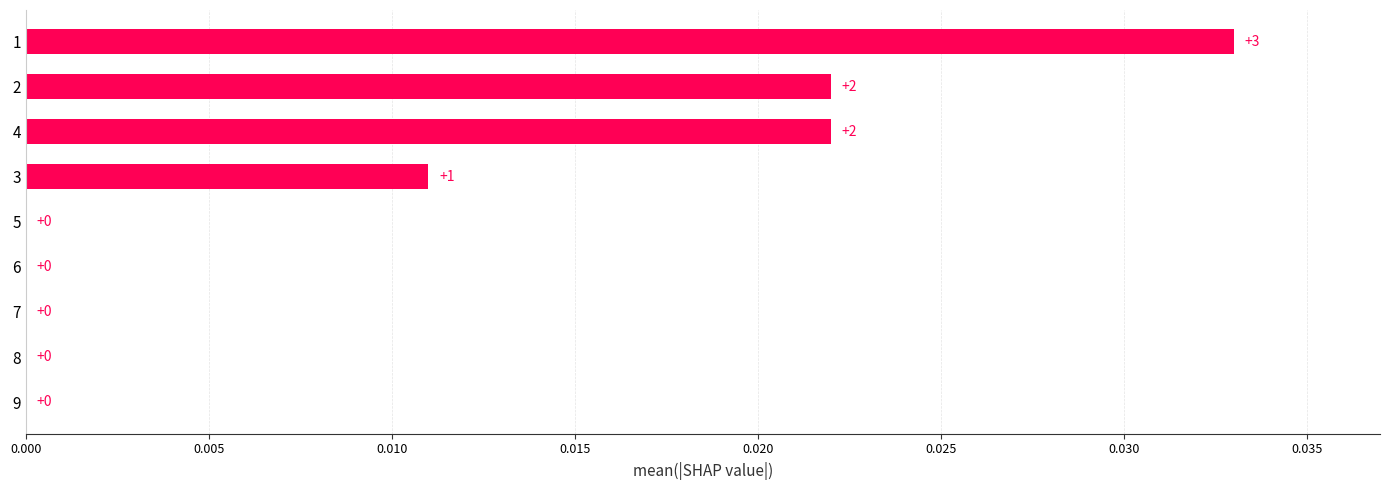

The value at 9 is 0.0. True or false?

True